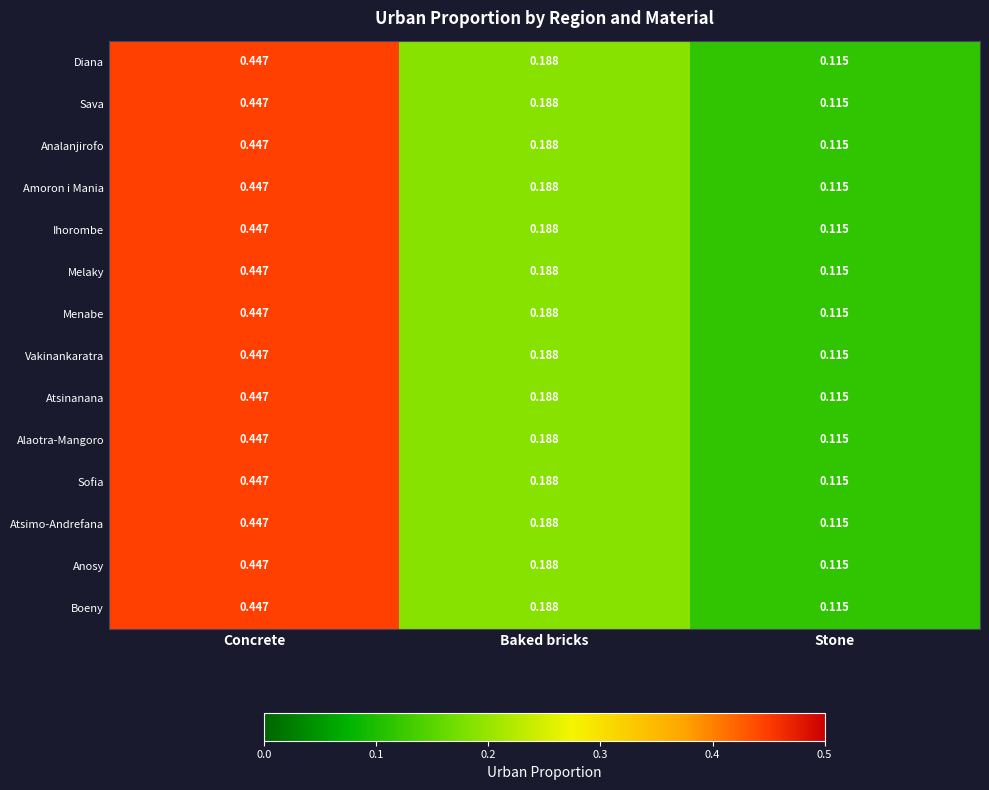

Is the value of Amoron i Mania at Stone greater than the value of Sofia at Baked bricks?

No